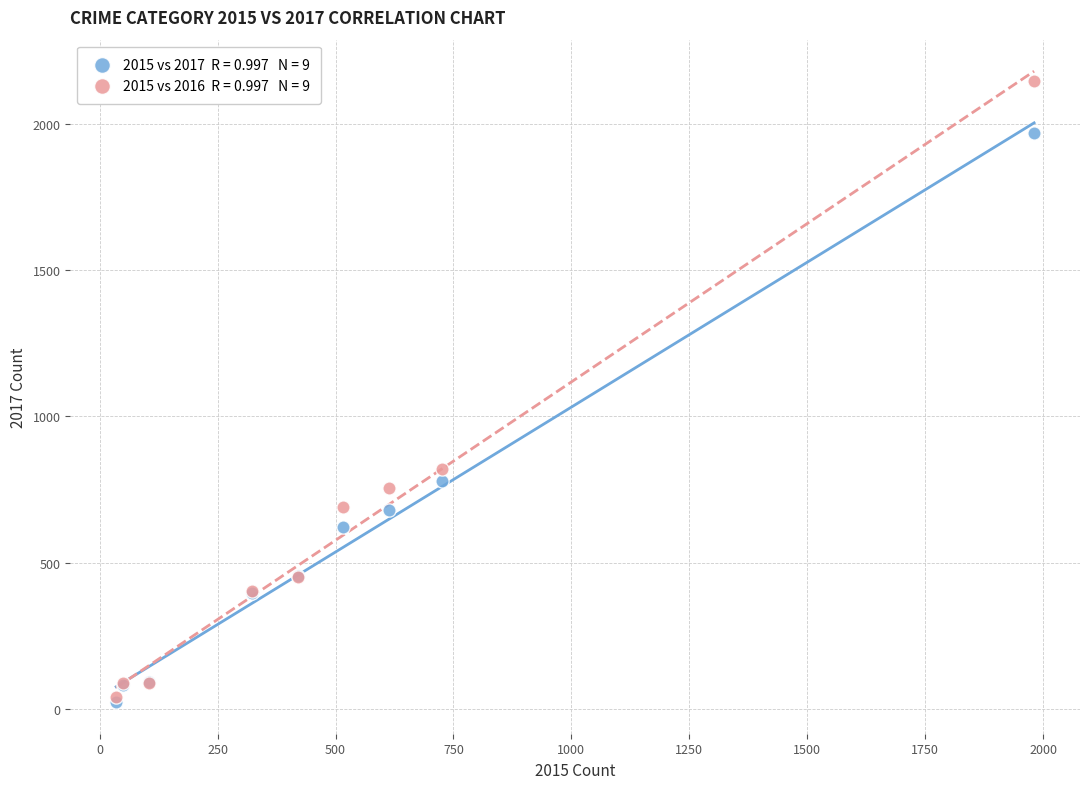

Across all series, what Y value is closest to 1085?

819